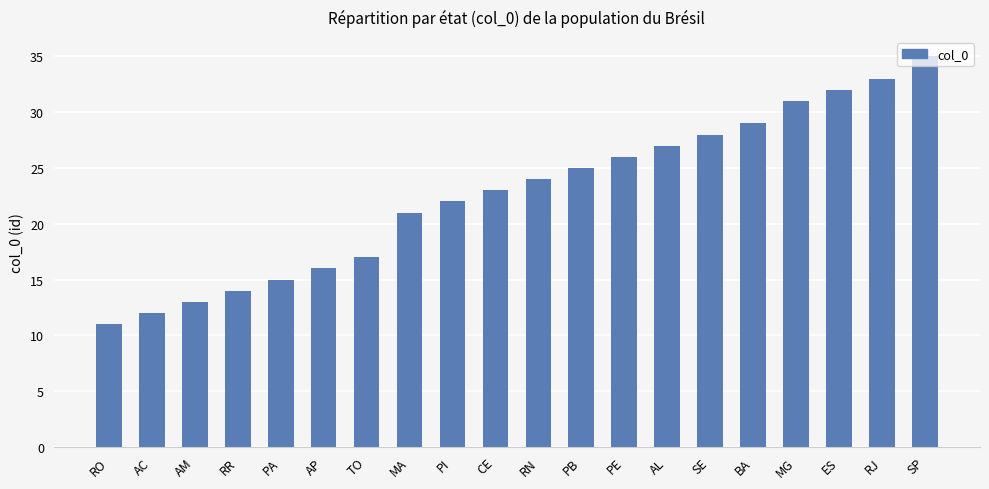

List the labels in order of value, smallest first.

RO, AC, AM, RR, PA, AP, TO, MA, PI, CE, RN, PB, PE, AL, SE, BA, MG, ES, RJ, SP